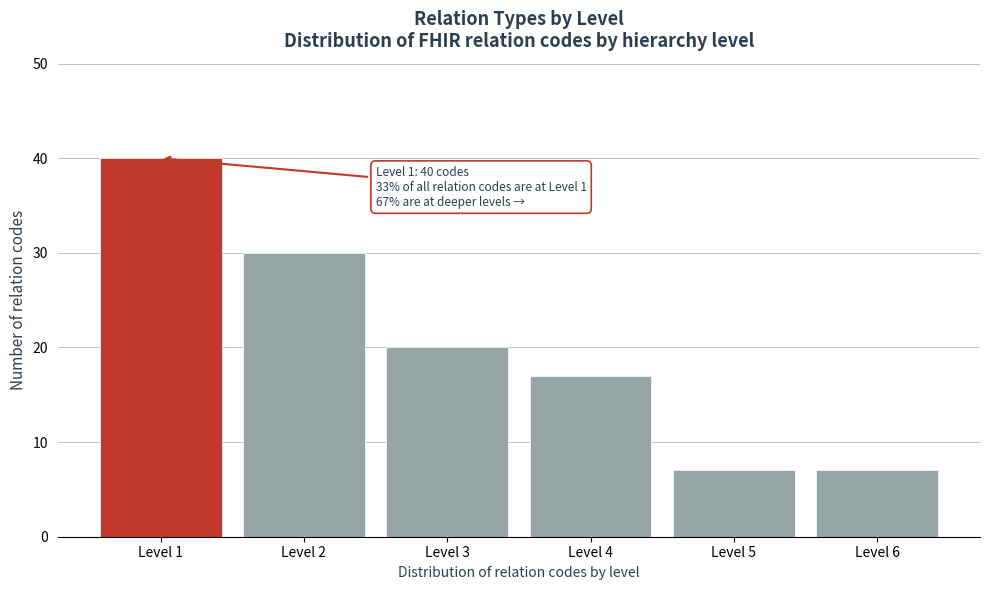

Reading left to right, extract all data points from this chart.

Level 1=40	Level 2=30	Level 3=20	Level 4=17	Level 5=7	Level 6=7